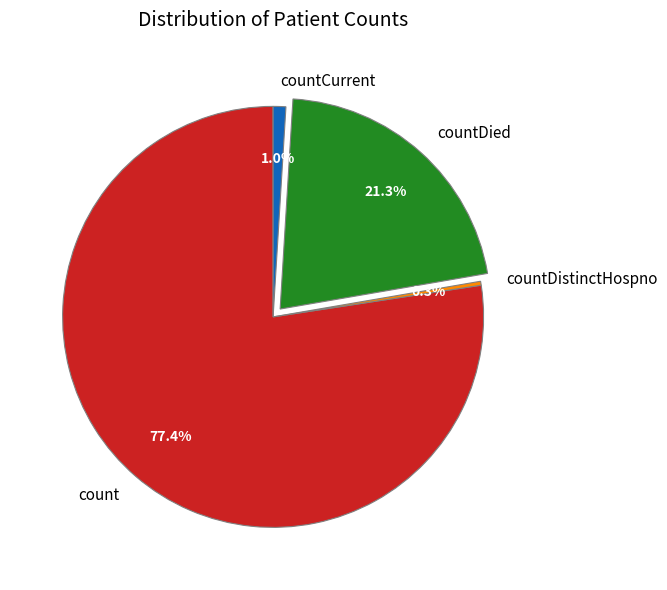

Between count and countCurrent, which is larger?

count